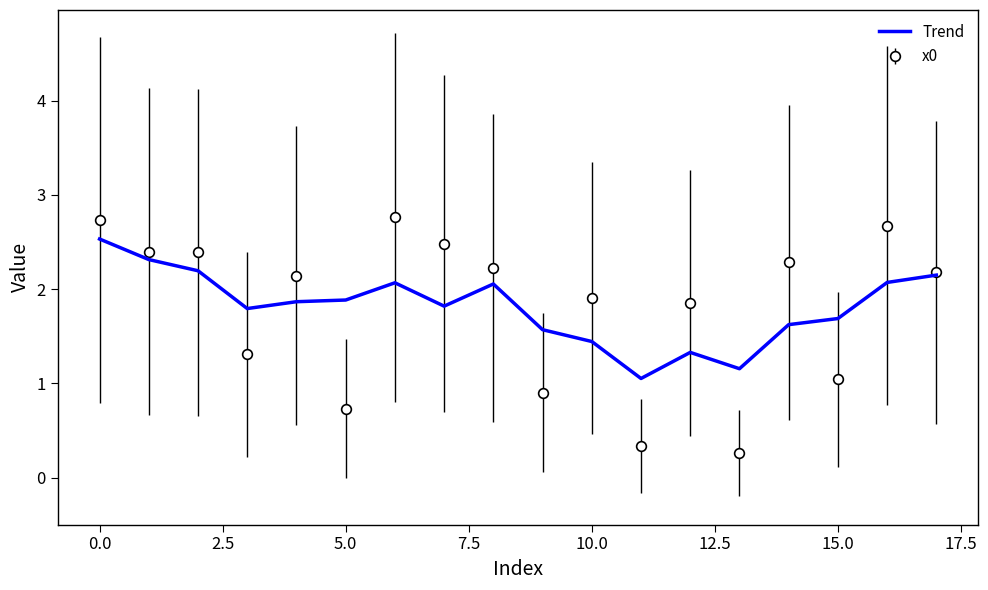

Which series has the largest range (max minus min)?

x0